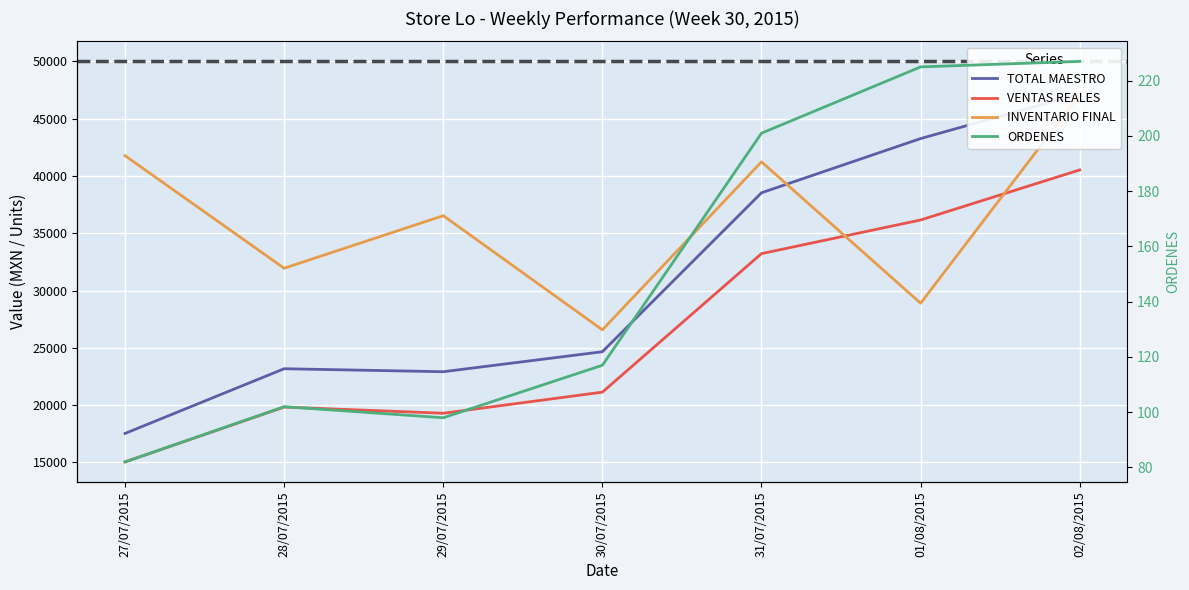

What are all the series names shown in the legend?

TOTAL MAESTRO, VENTAS REALES, INVENTARIO FINAL, ORDENES